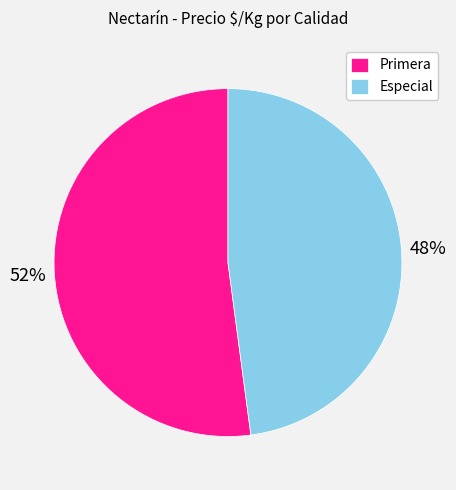

To the nearest percent, what portion does Especial represent?

48%